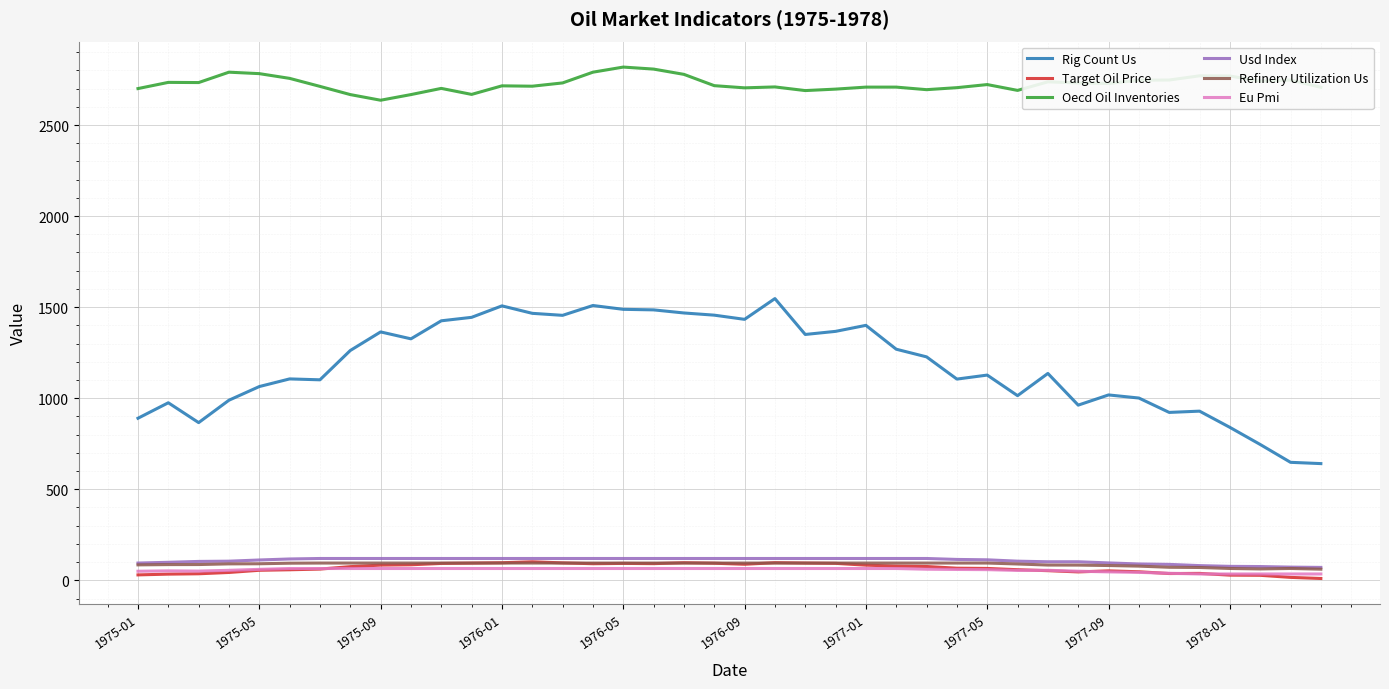

What is the minimum value for Target Oil Price?

10.2